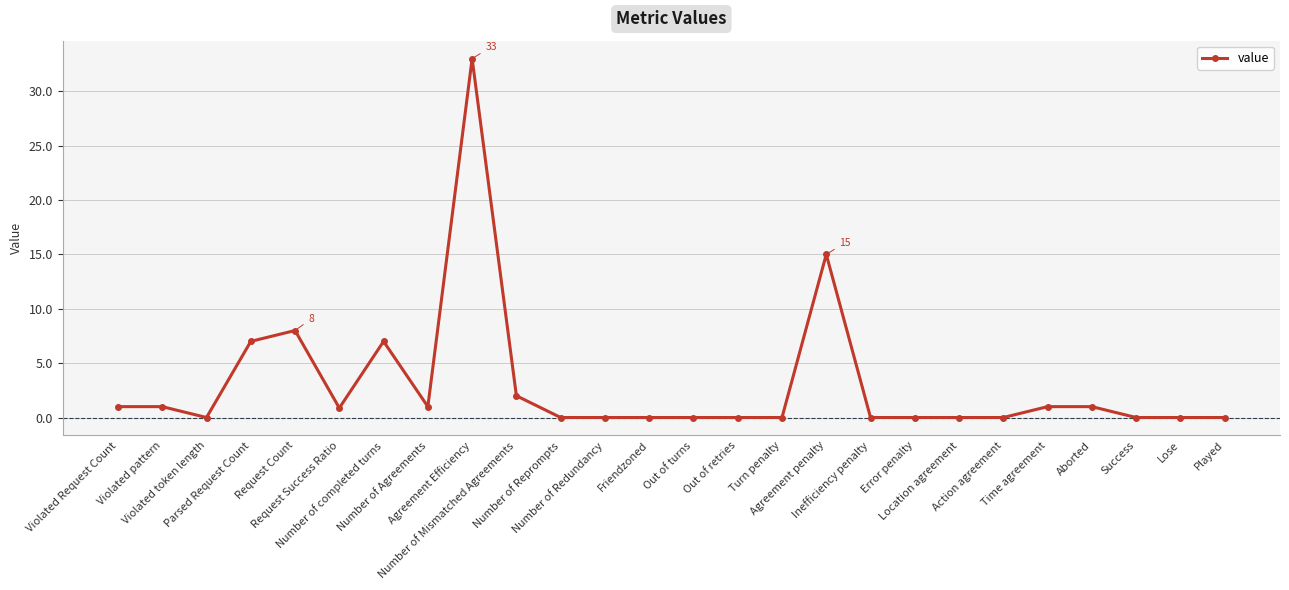

True or false: the data has more than 1 interior local peaks.

True